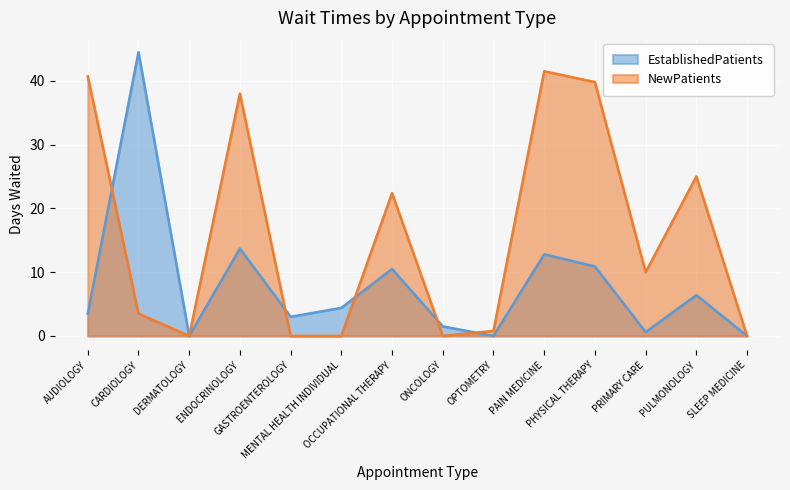

Reading left to right, list all the values displayed in this chart.

EstablishedPatients: AUDIOLOGY=3.5	CARDIOLOGY=44.5	DERMATOLOGY=0.0	ENDOCRINOLOGY=13.7	GASTROENTEROLOGY=3.0	MENTAL HEALTH INDIVIDUAL=4.4	OCCUPATIONAL THERAPY=10.5	ONCOLOGY=1.5	OPTOMETRY=0.0	PAIN MEDICINE=12.8	PHYSICAL THERAPY=10.9	PRIMARY CARE=0.6	PULMONOLOGY=6.4	SLEEP MEDICINE=0.0
NewPatients: AUDIOLOGY=40.7	CARDIOLOGY=3.5	DERMATOLOGY=0.0	ENDOCRINOLOGY=38.0	GASTROENTEROLOGY=0.0	MENTAL HEALTH INDIVIDUAL=0.0	OCCUPATIONAL THERAPY=22.4	ONCOLOGY=0.0	OPTOMETRY=0.8	PAIN MEDICINE=41.5	PHYSICAL THERAPY=39.8	PRIMARY CARE=10.0	PULMONOLOGY=25.0	SLEEP MEDICINE=0.0